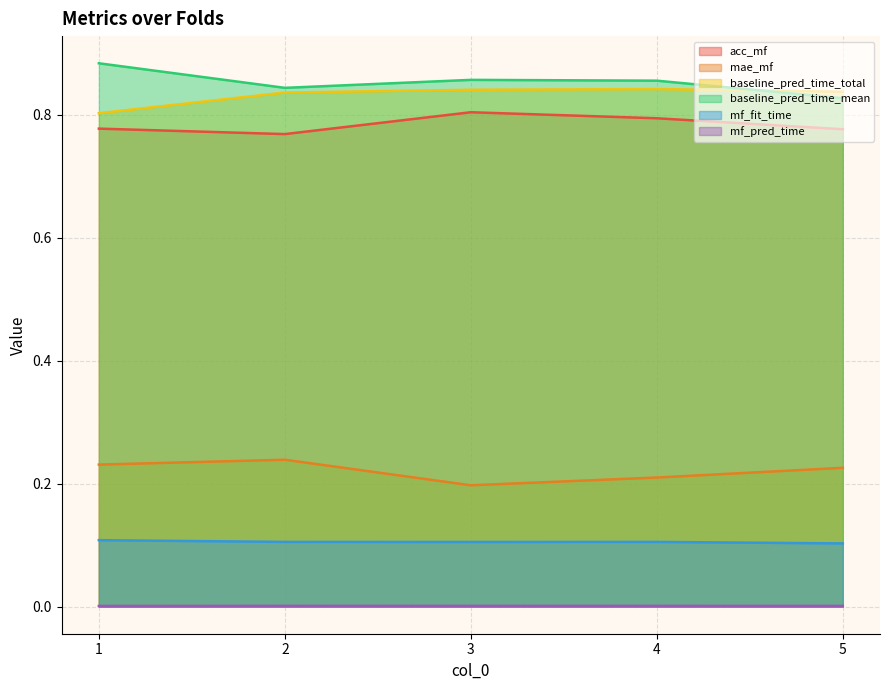

At how many categories does at least one series exceed 0?

5